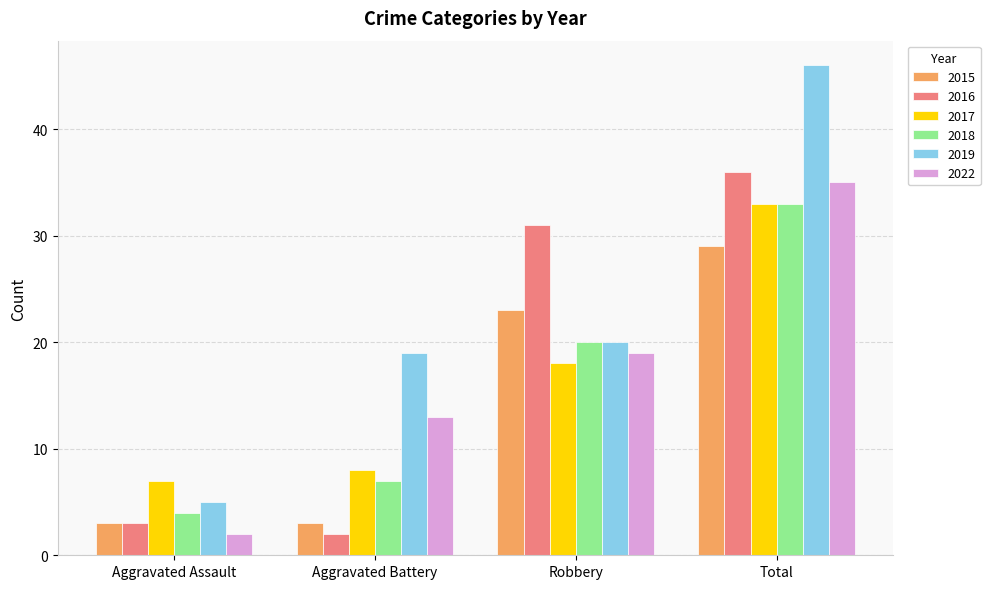

What is the maximum value shown in the chart?

46